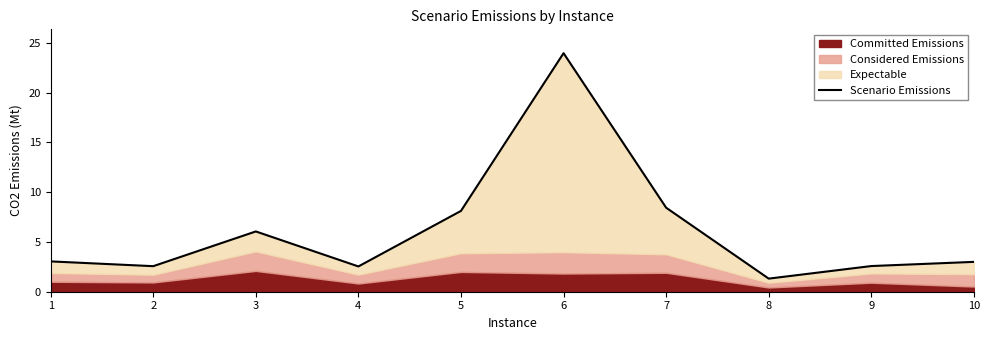

Reading left to right, extract all data points from this chart.

1=3.0	2=2.6	3=6.1	4=2.5	5=8.1	6=24.0	7=8.4	8=1.3	9=2.6	10=3.0